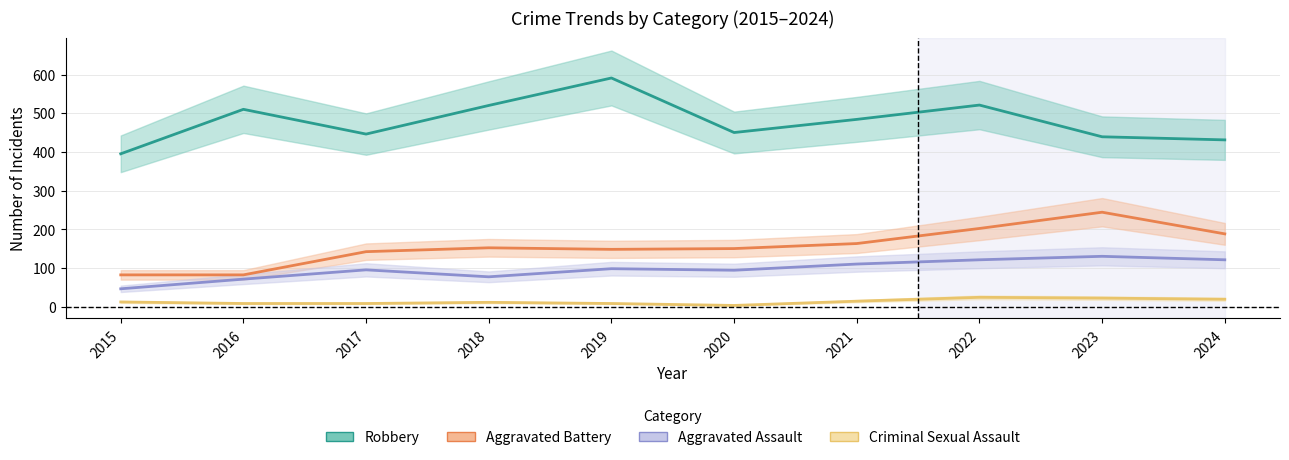

Does the chart display data point markers on the line(s)?

No